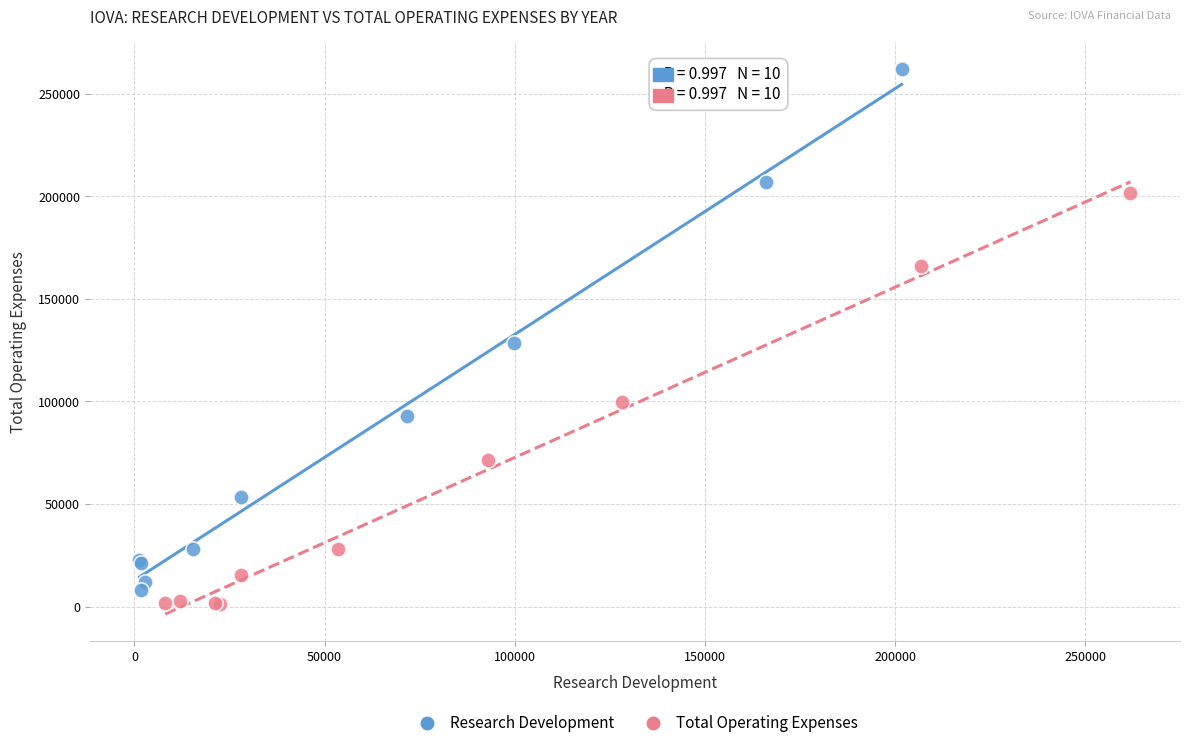

Which series reaches the maximum Y coordinate?

Research Development